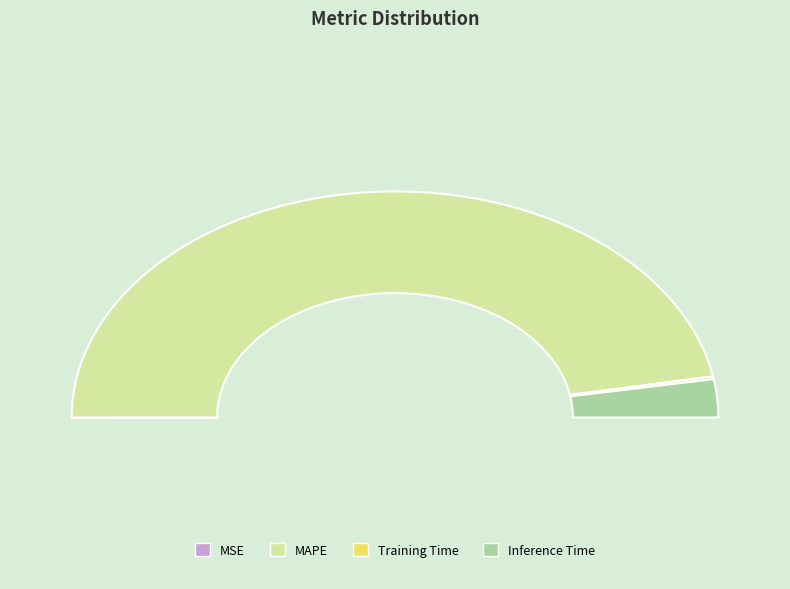

Which has a higher value, MSE or Training Time?

Training Time